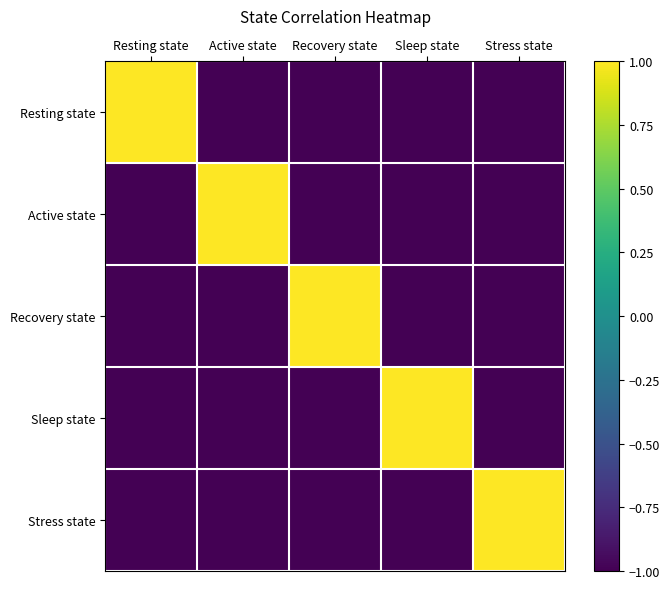

What is the total value across all series at Active state?

-3